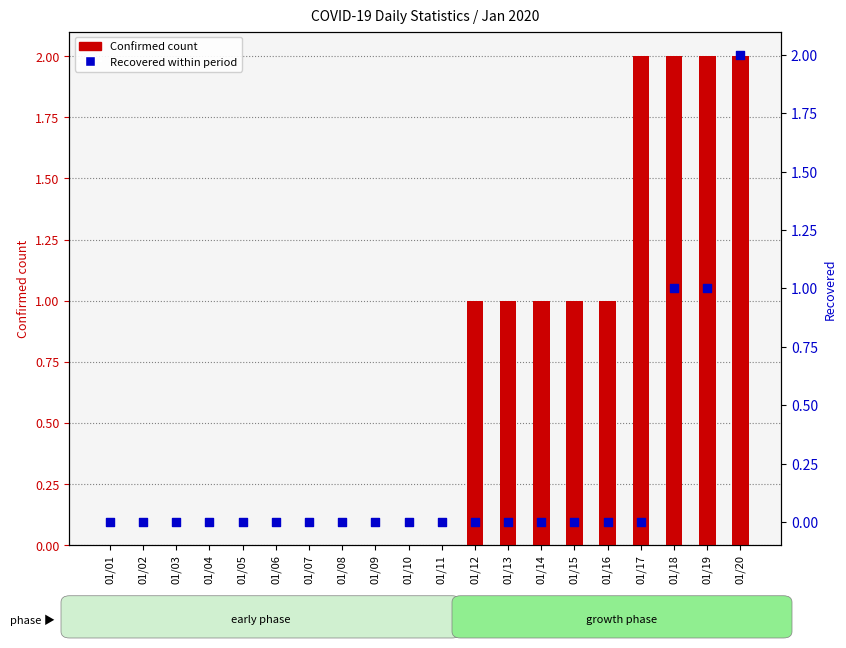

Is the value of Confirmed at 01/18 greater than the value of Recovered at 01/06?

Yes